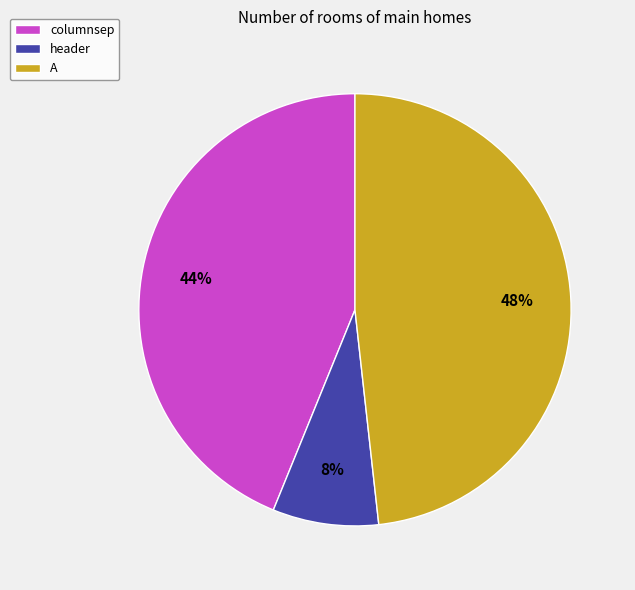

What is the ratio of the value at columnsep to the value at header?

5.5